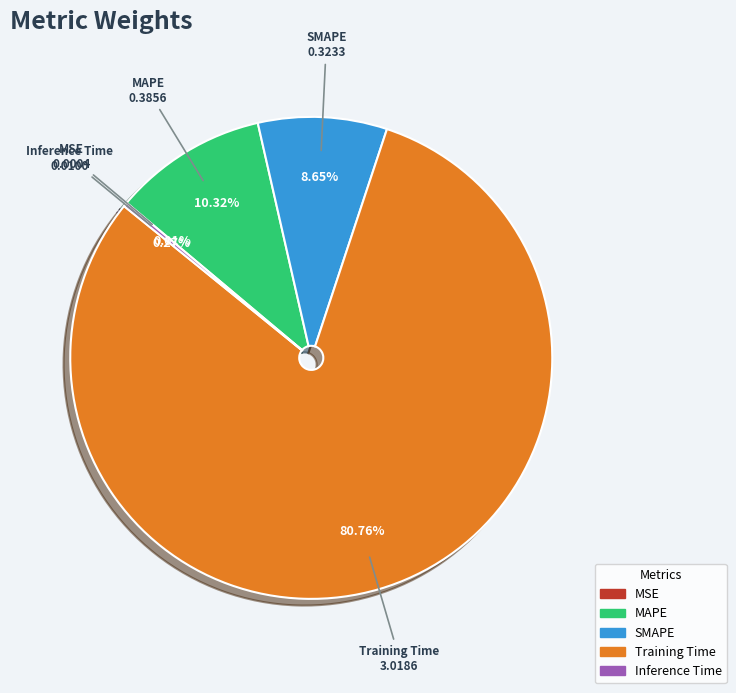

Do SMAPE and Training Time together represent more than half of the pie?

Yes